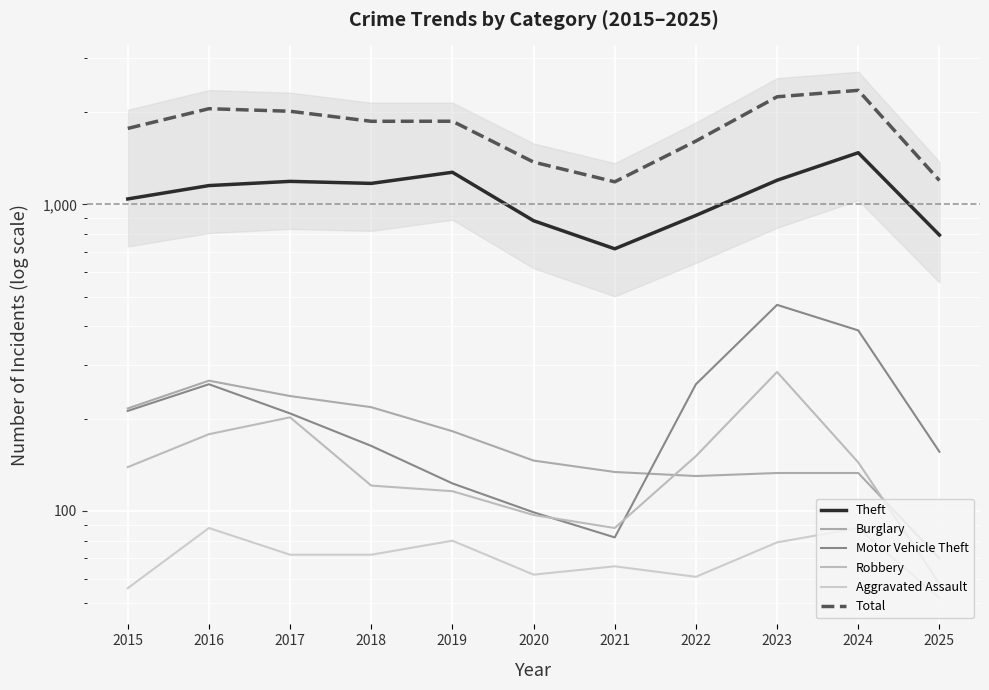

Rank the categories by Burglary value from lowest to highest.

2025, 2022, 2023, 2024, 2021, 2020, 2019, 2015, 2018, 2017, 2016